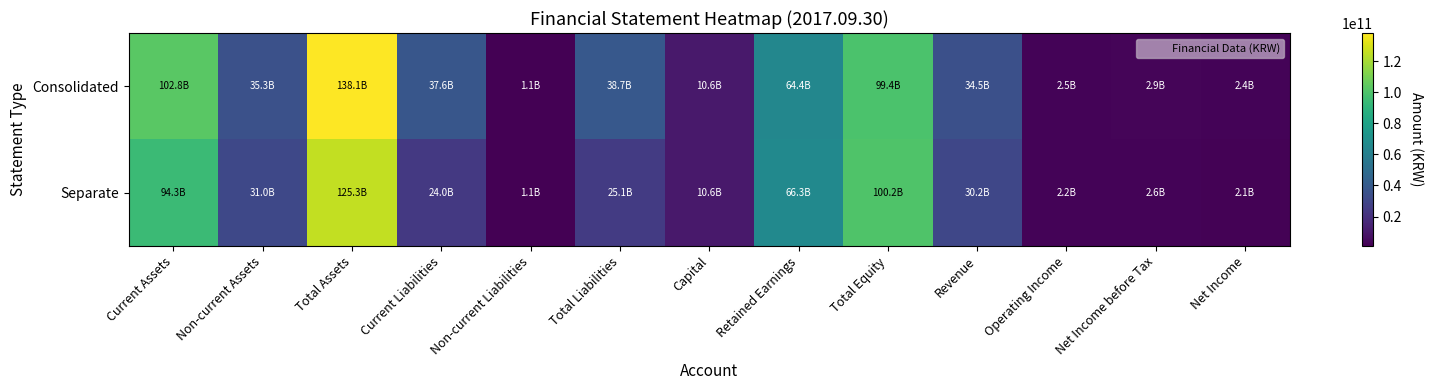

Rank the series at Retained Earnings from lowest to highest value.

Consolidated, Separate